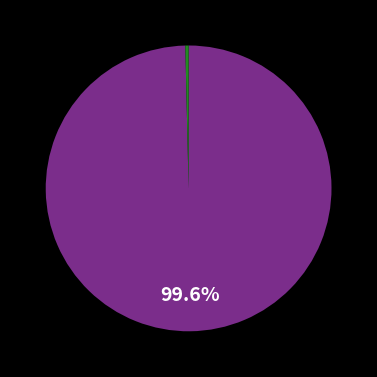

Does any single category account for the majority?

Yes